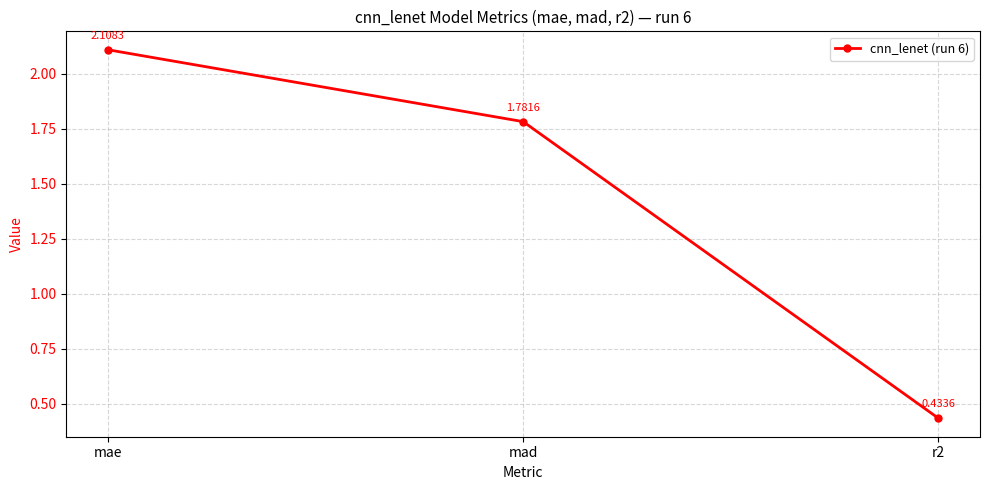

At which category does the chart reach its peak across all series?

mae